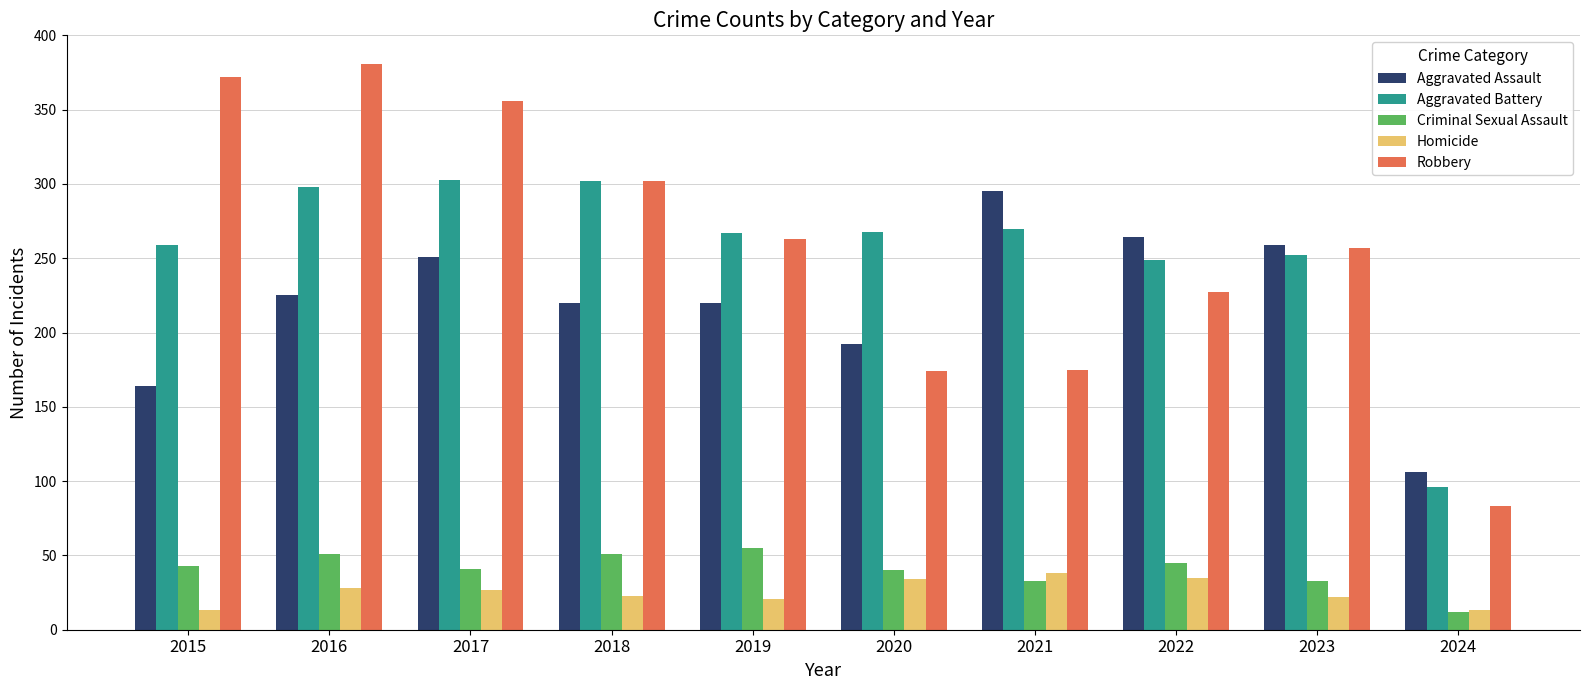

Between 2019 and 2021, which series saw the biggest shift?

Robbery